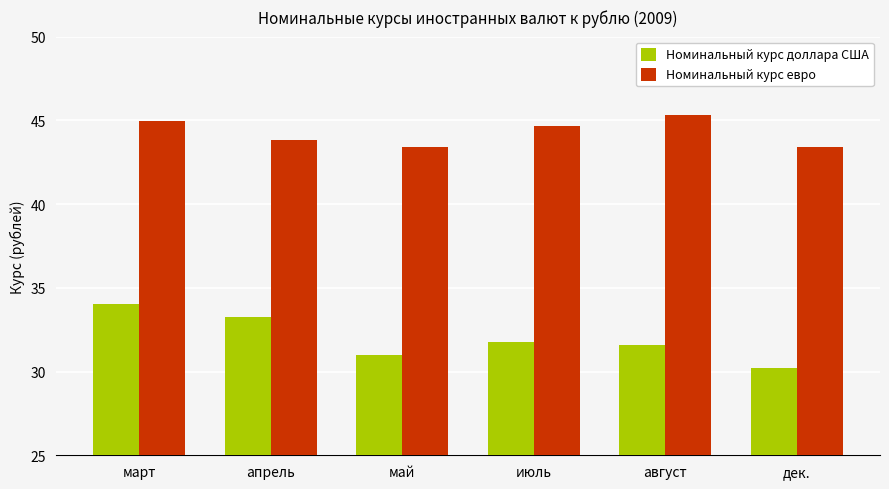

Rank the series by their maximum value, from lowest to highest.

Номинальный курс доллара США, Номинальный курс евро